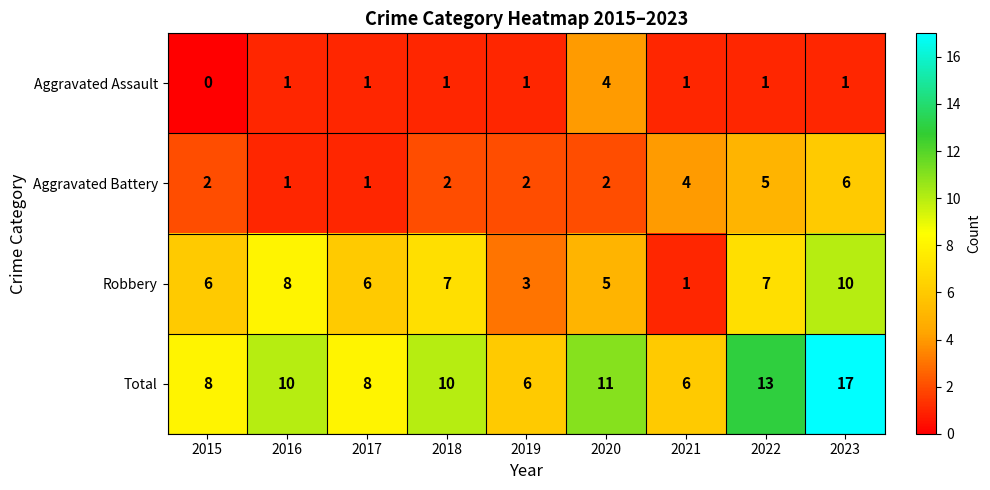

How many Aggravated Battery values are between 2 and 4?

5